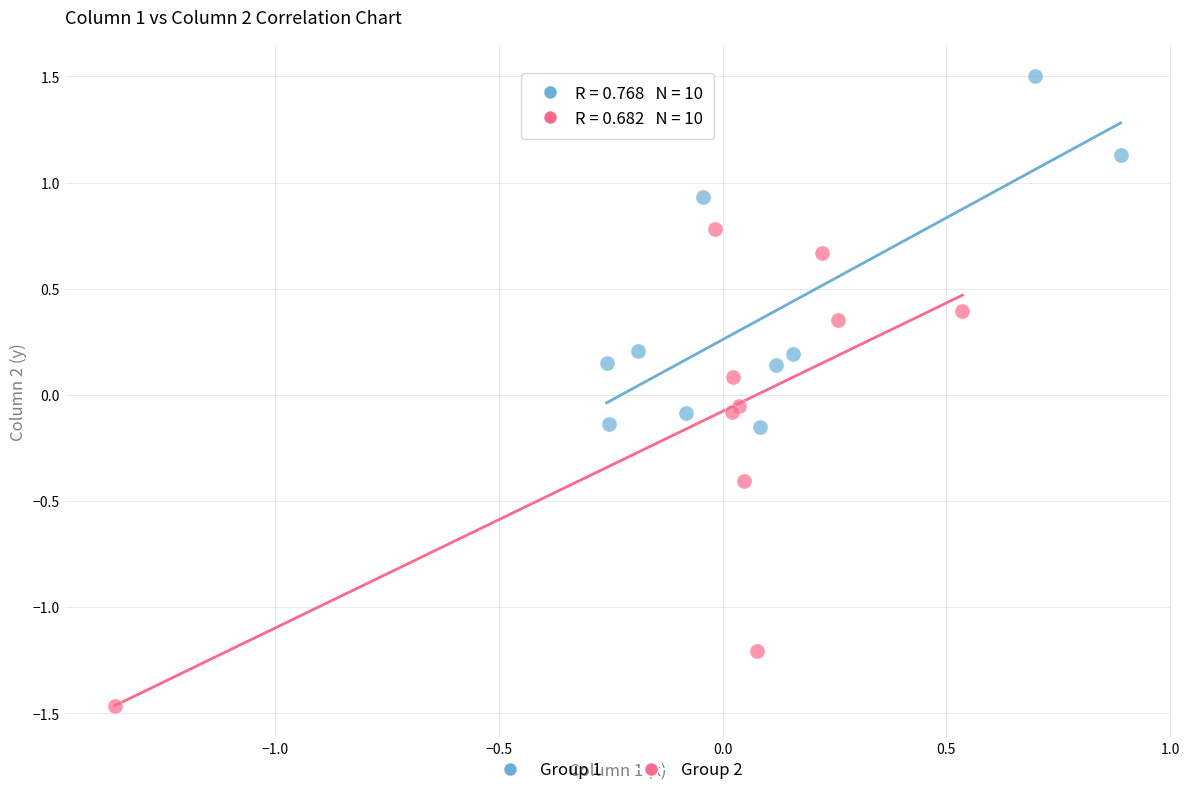

What are all the series names shown in the legend?

Group 1, Group 2